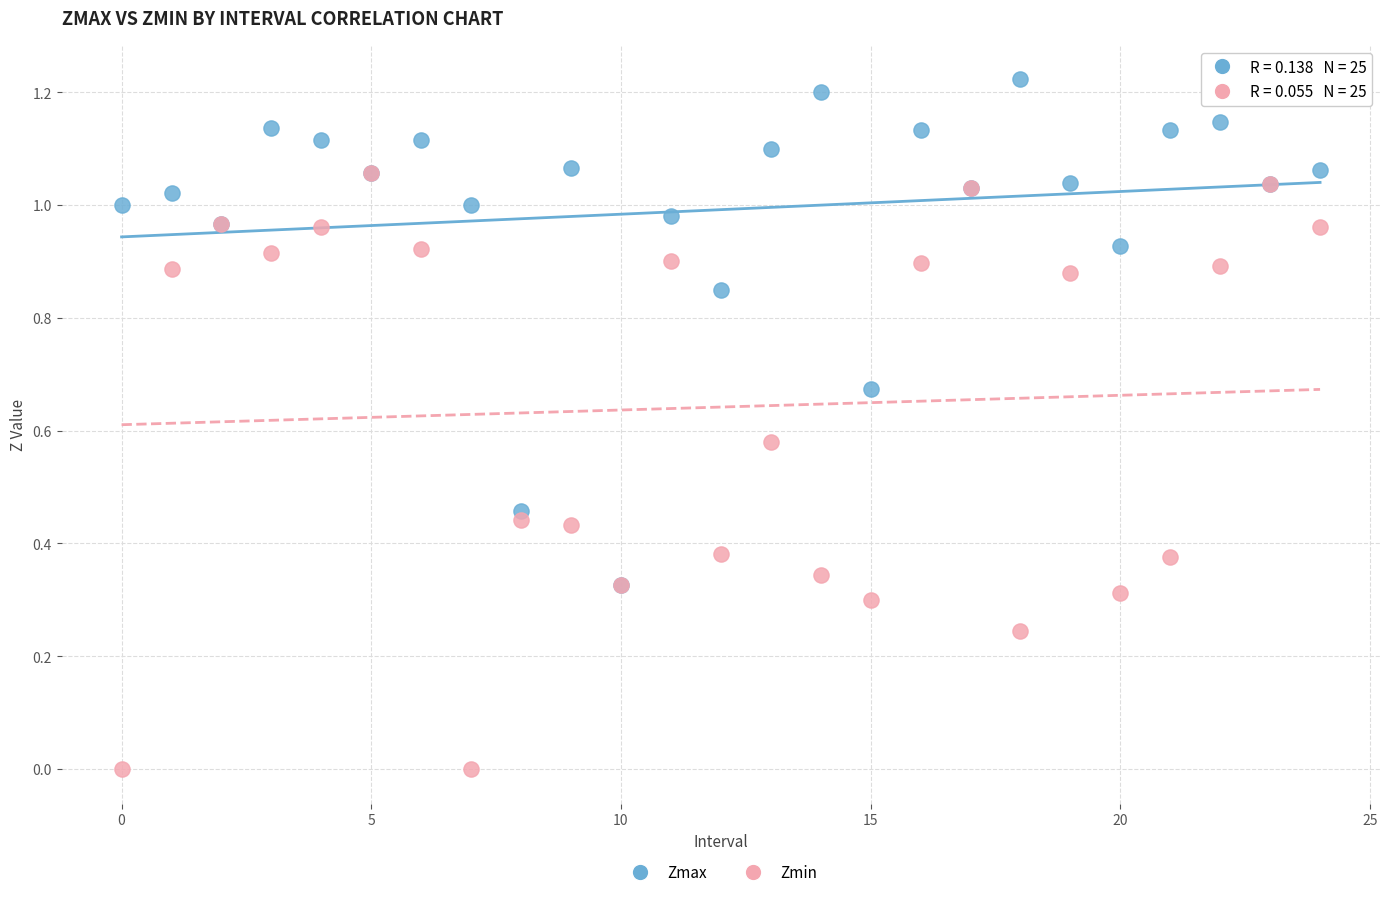

What are all the series names shown in the legend?

Zmax, Zmin